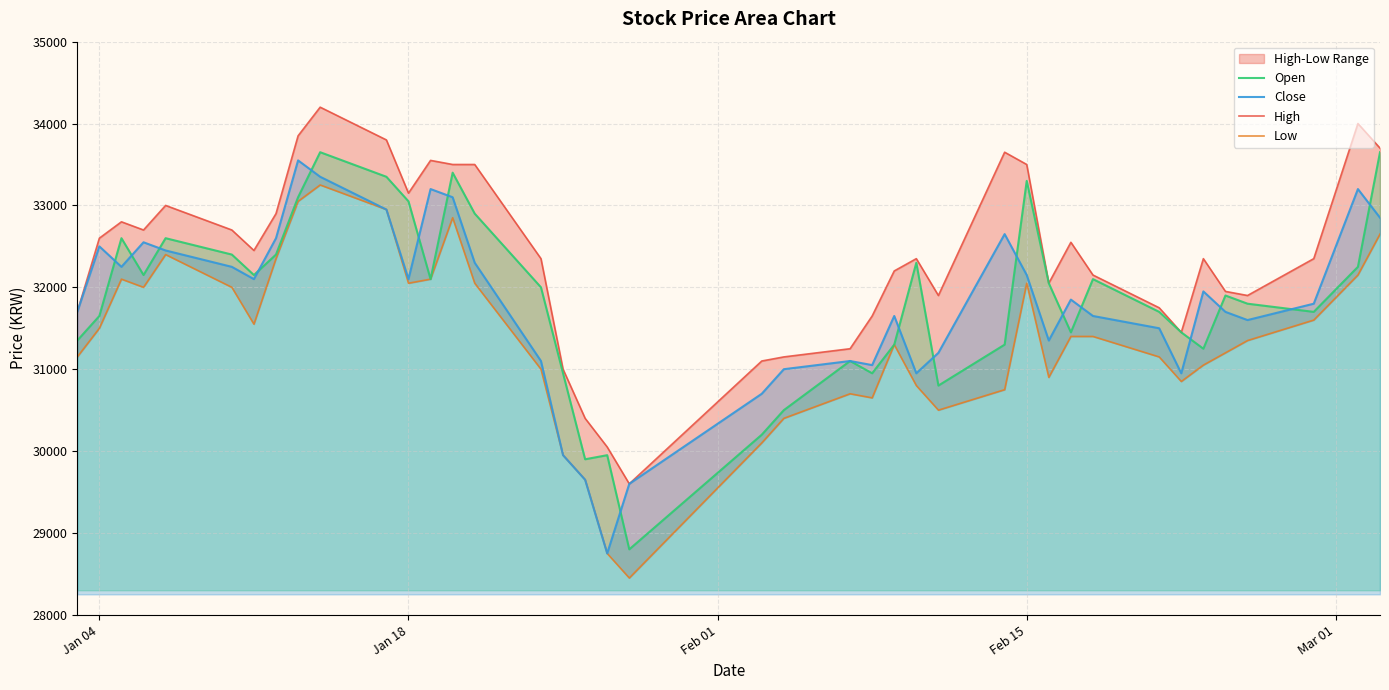

What is the maximum value for Close?

33550